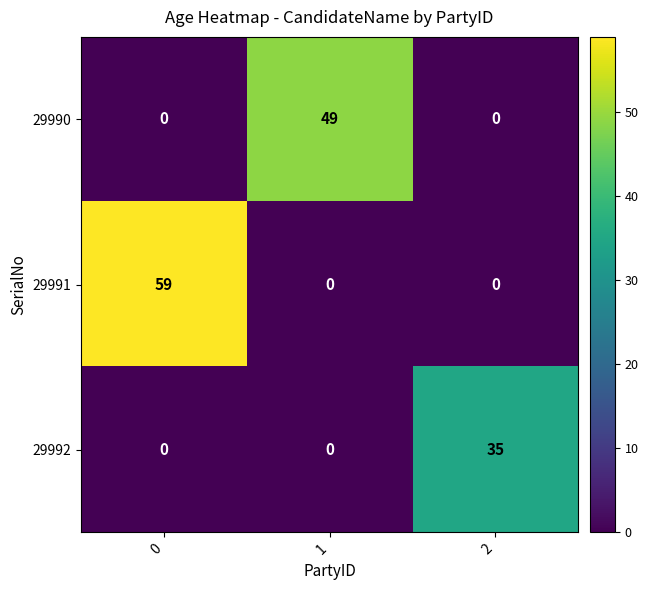

Reading right to left, what are all the values shown in this chart?

29990: 0	49	0
29991: 0	0	59
29992: 35	0	0